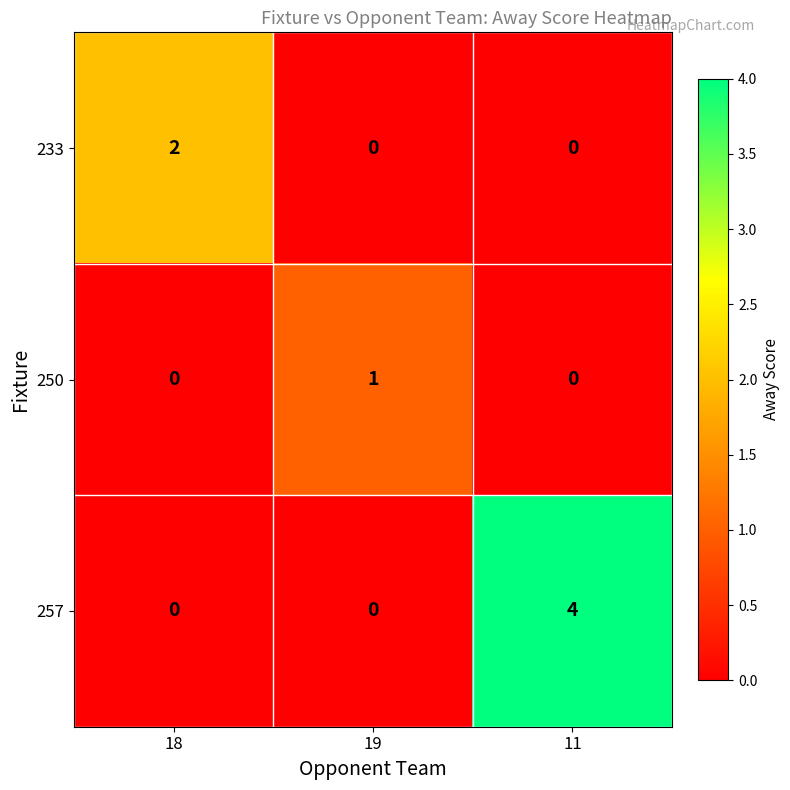

What is the maximum value shown in the chart?

4